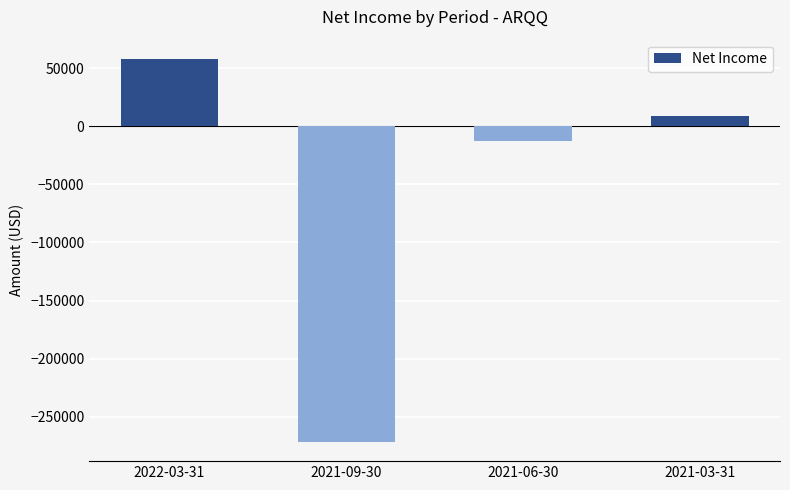

Rank the categories by value from highest to lowest.

2022-03-31, 2021-03-31, 2021-06-30, 2021-09-30